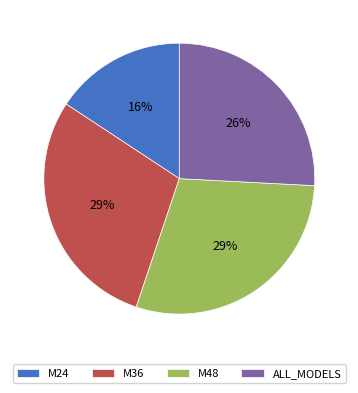

Is it true that ALL_MODELS is 34% of the pie?

False